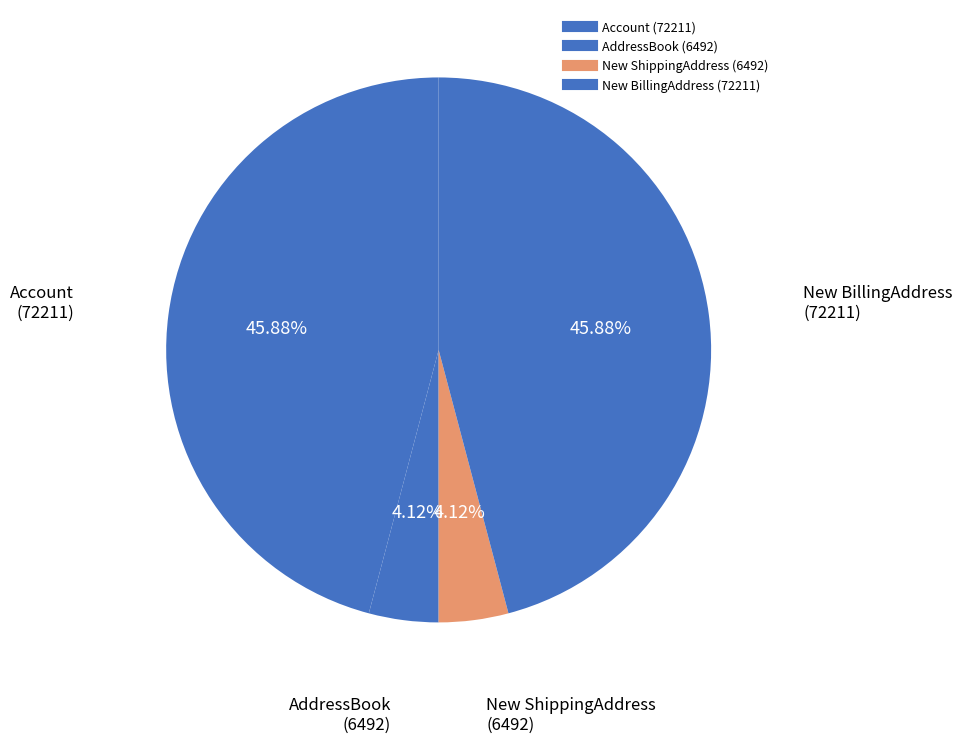

To the nearest percent, what is the combined percentage of New BillingAddress and Account?

92%